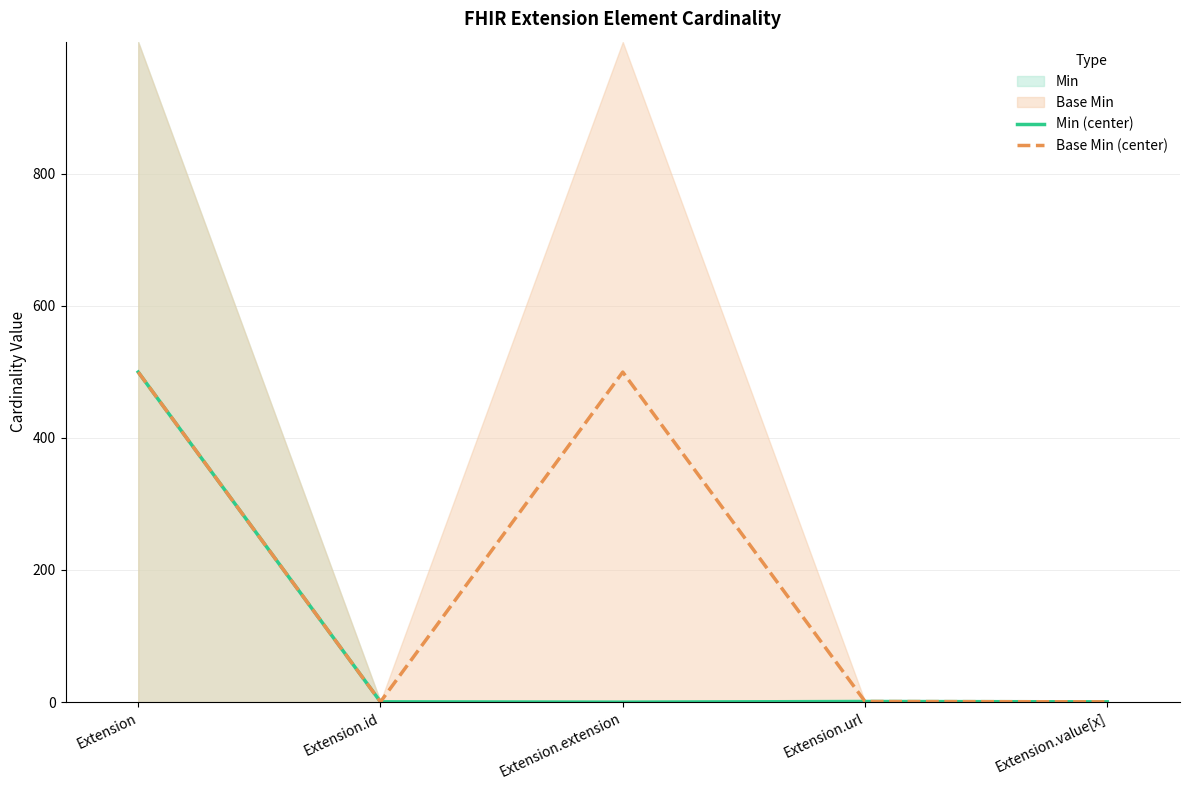

True or false: Base Min (center) has a value of 304.5 at Extension.extension.

False